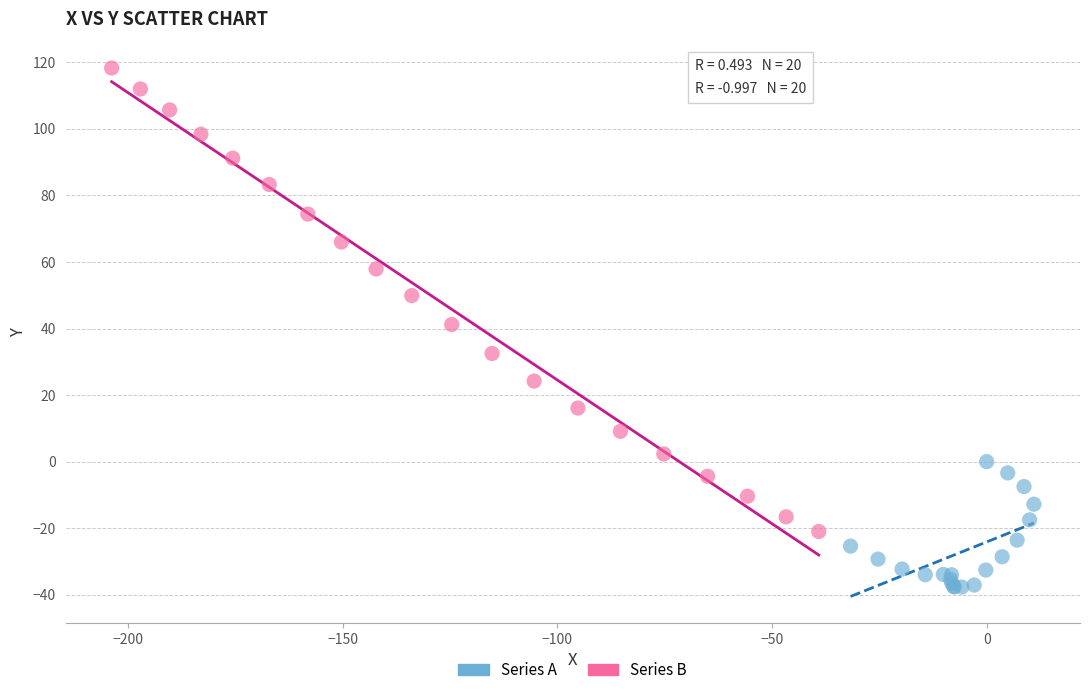

Which series contains the lowest Y value?

Series A